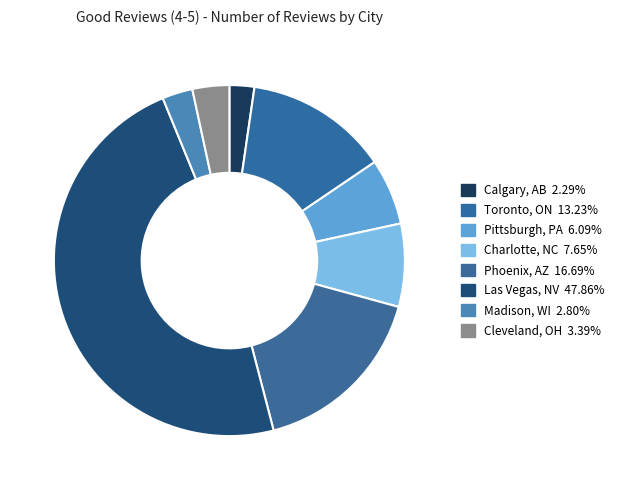

Is there any slice that represents more than half of the pie?

No